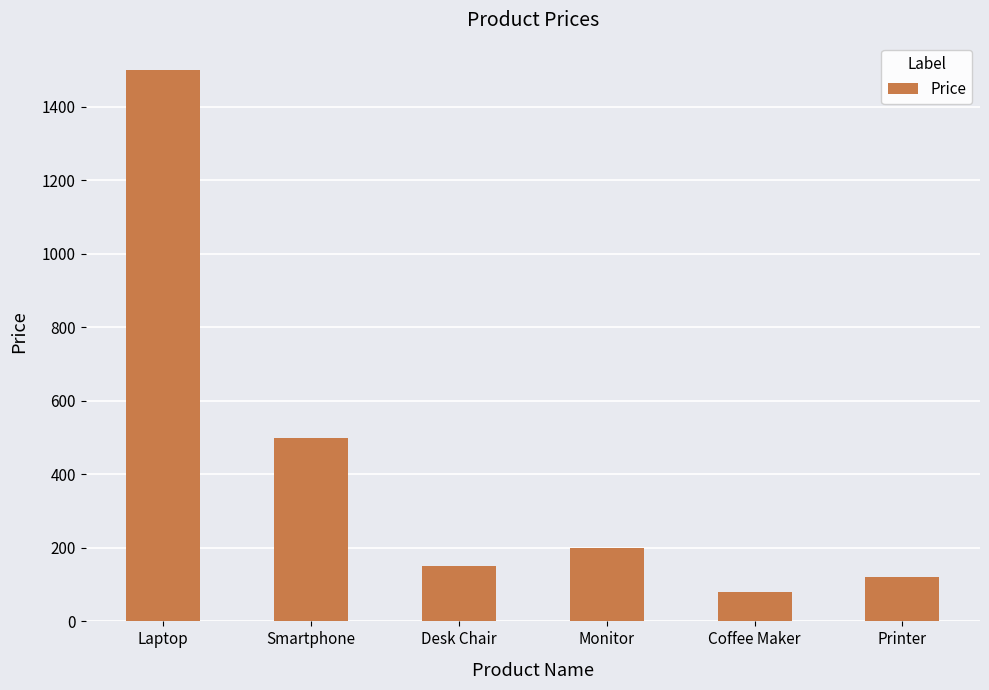

What is the label of the 1st bar from the left?

Laptop